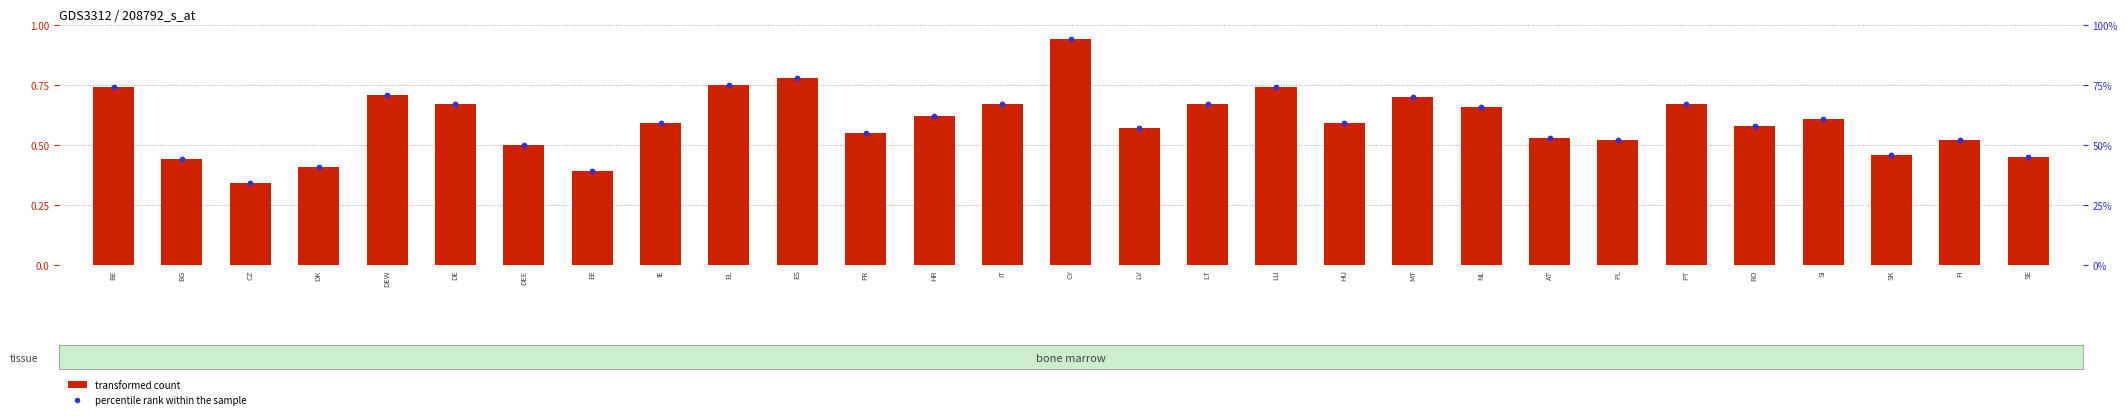

Which series contains the lowest Y value?

transformed count